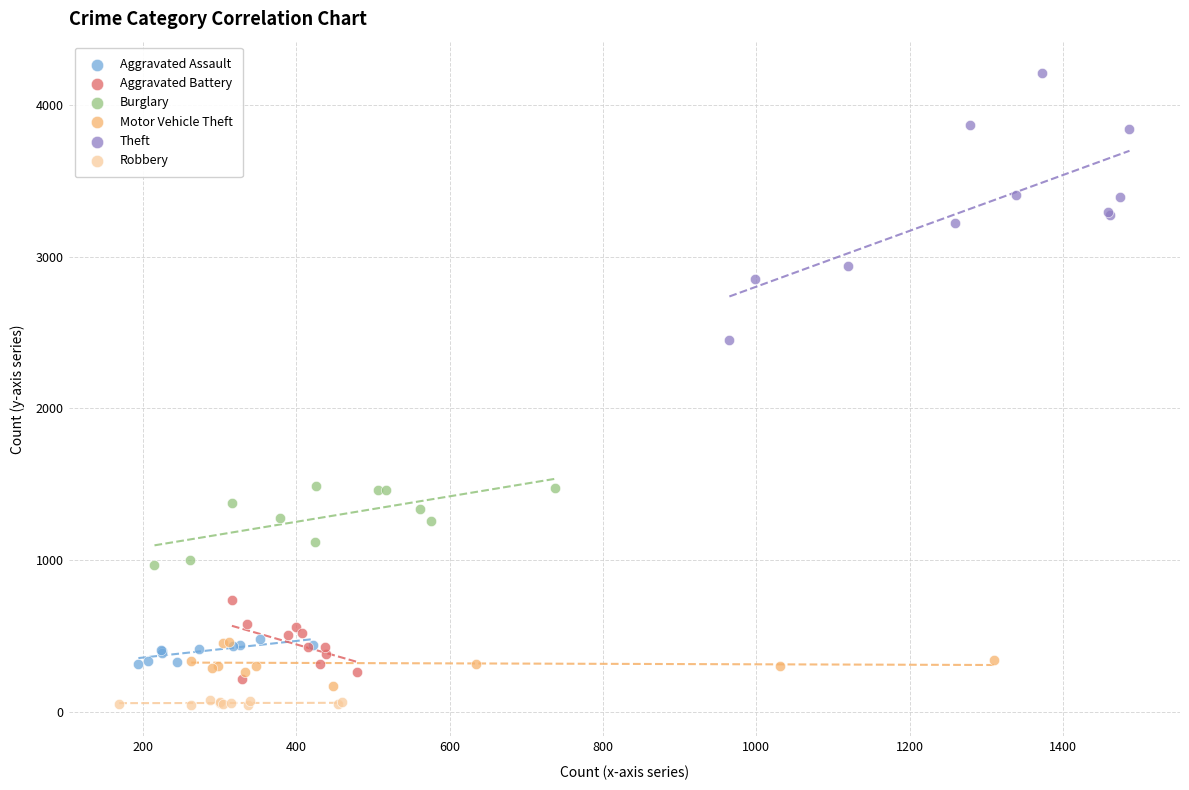

Which series reaches the maximum Y coordinate?

Theft